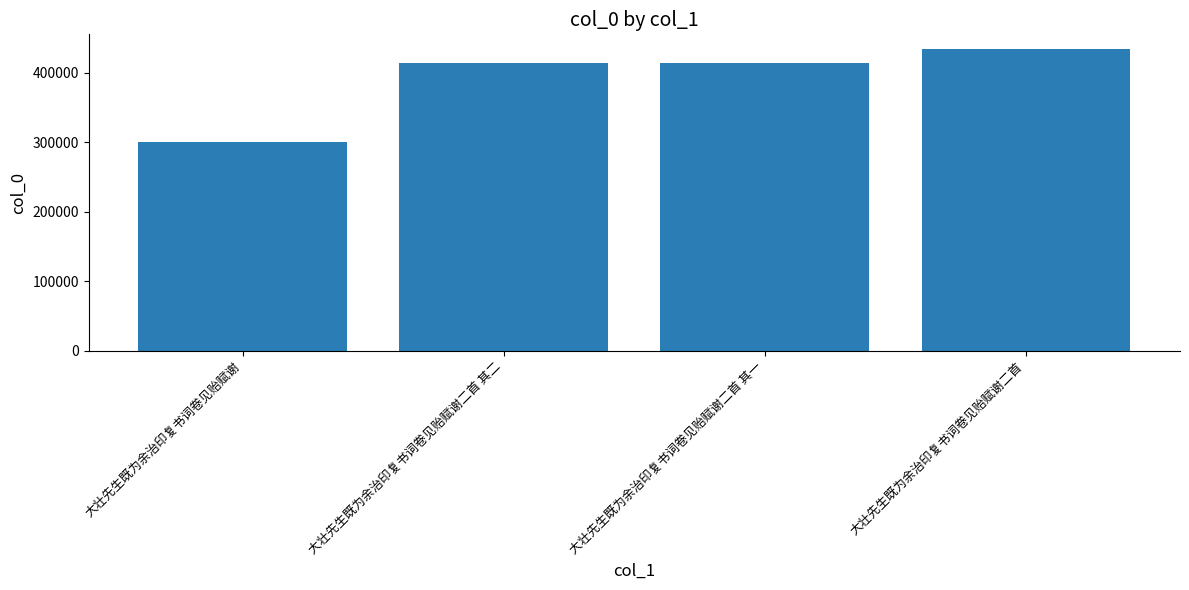

What is the approximate value at 大壮先生既为余治印复书词卷见贻赋谢二首, to the nearest 10?

433610